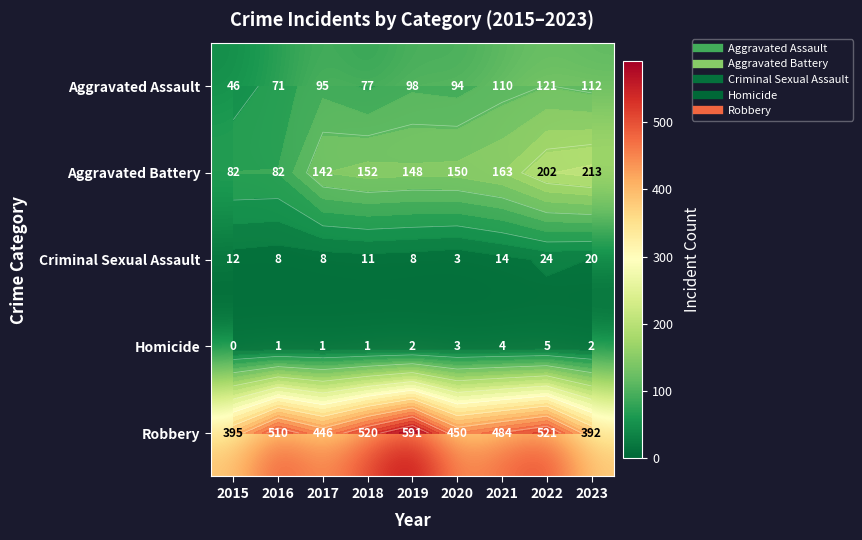

What is the difference between the maximum and minimum values in the Aggravated Assault series?

75